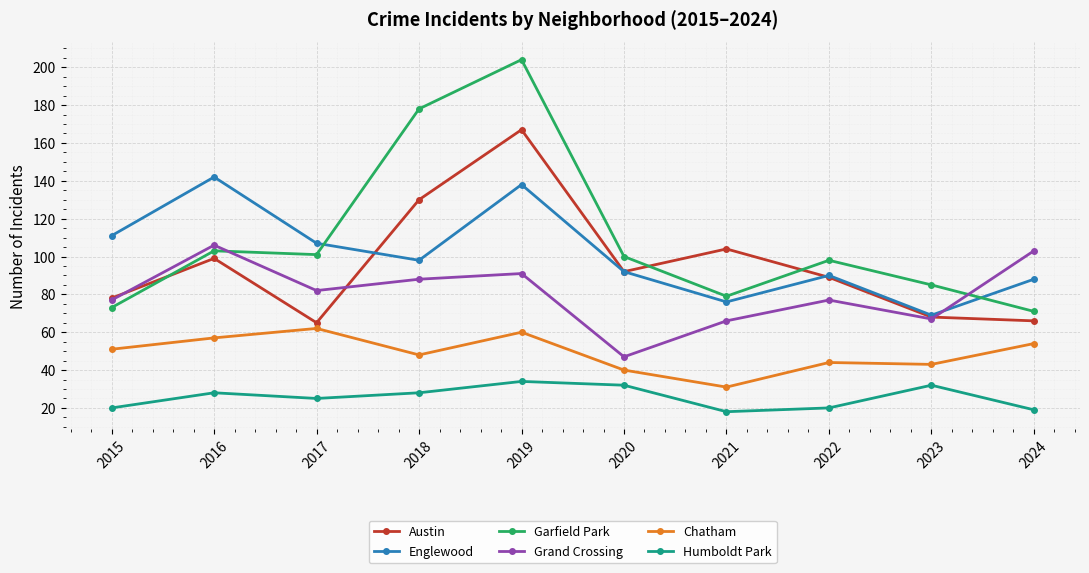

Which series has the widest spread of values?

Garfield Park